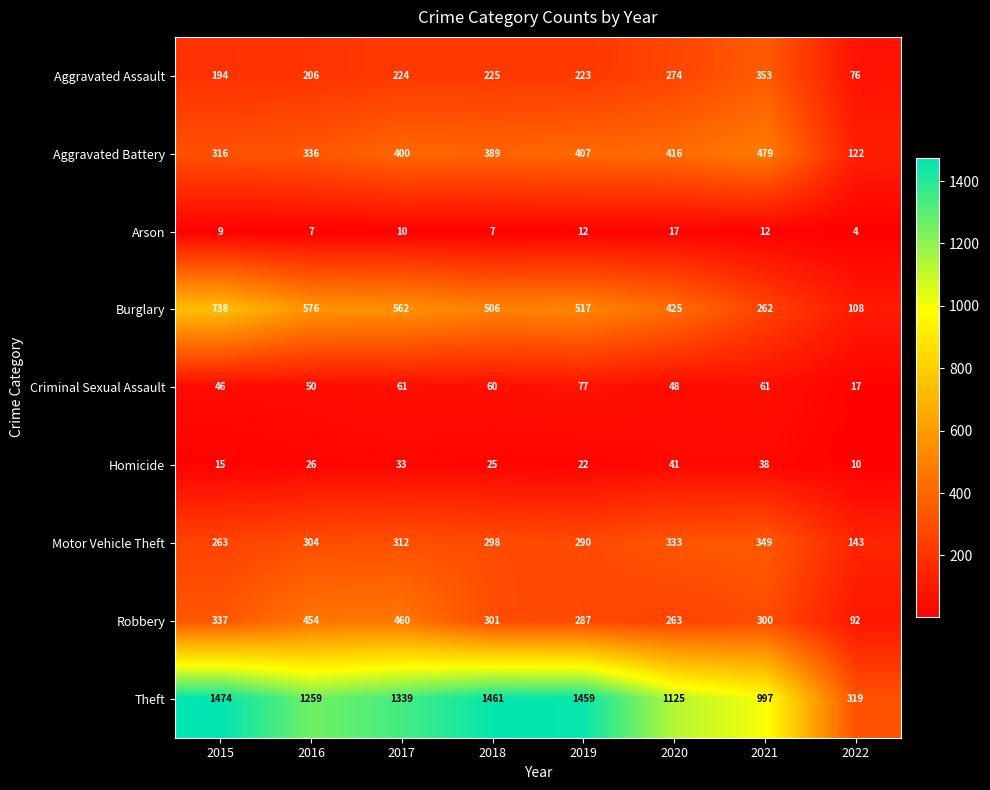

The value of Theft at 2017 is 1339. True or false?

True